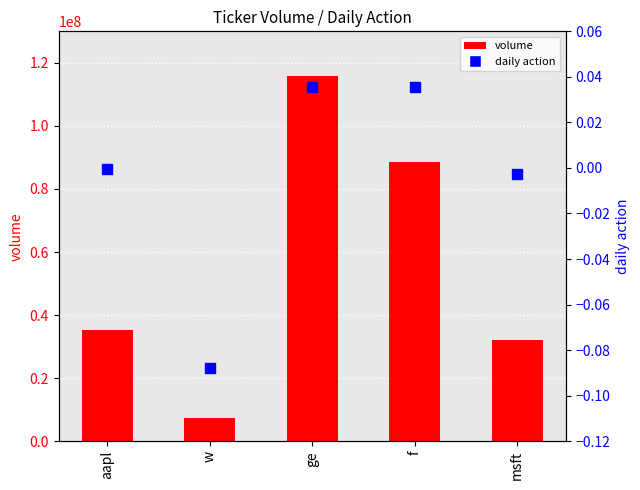

Which series reaches the minimum Y coordinate?

daily action